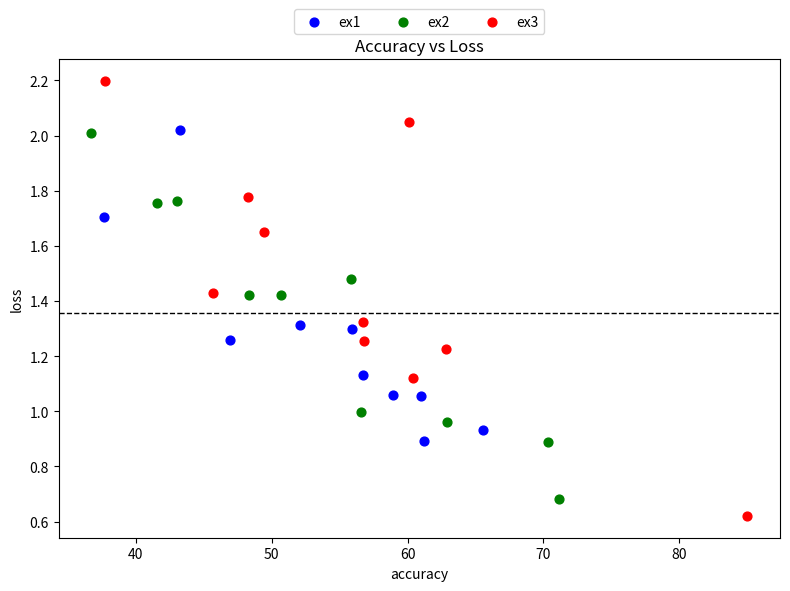

Which series has the widest spread of Y values?

ex3